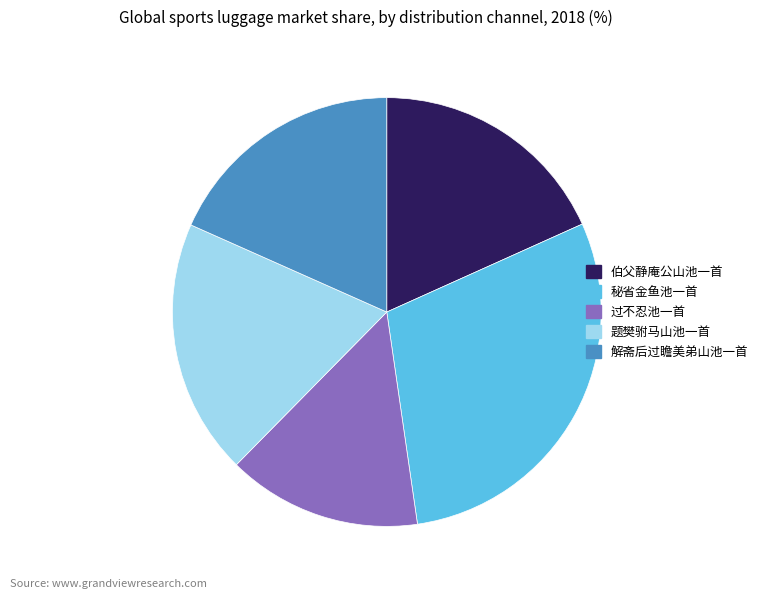

Between 题樊驸马山池一首 and 秘省金鱼池一首, which is larger?

秘省金鱼池一首